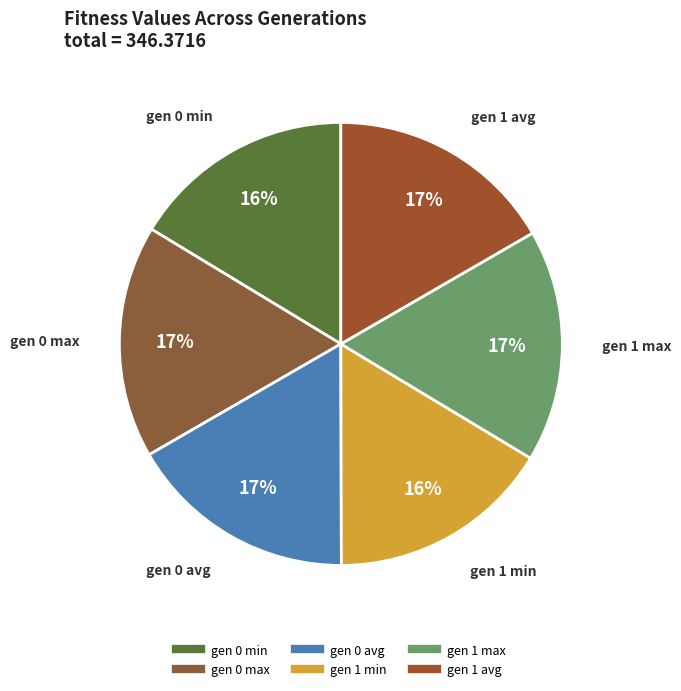

To the nearest percent, what is the difference between the largest and smallest slice percentages?

1%